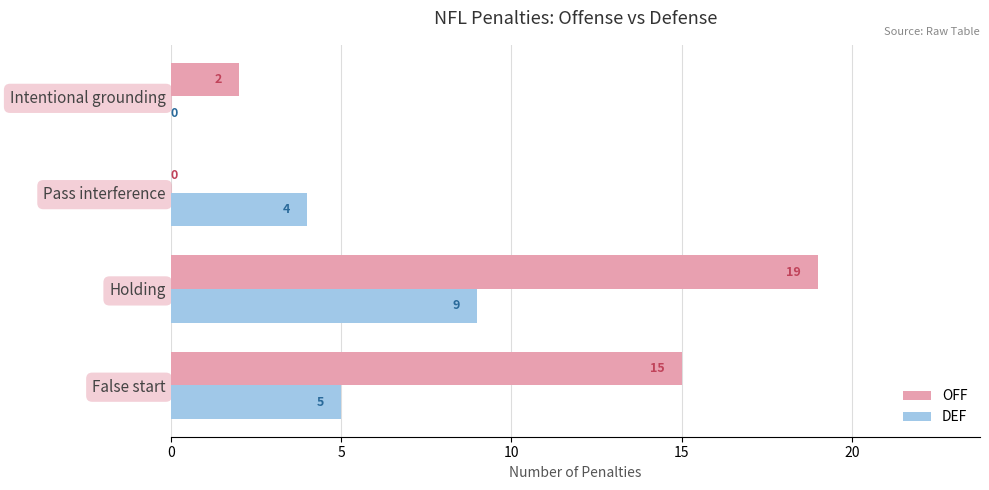

How many values in DEF are above zero?

3